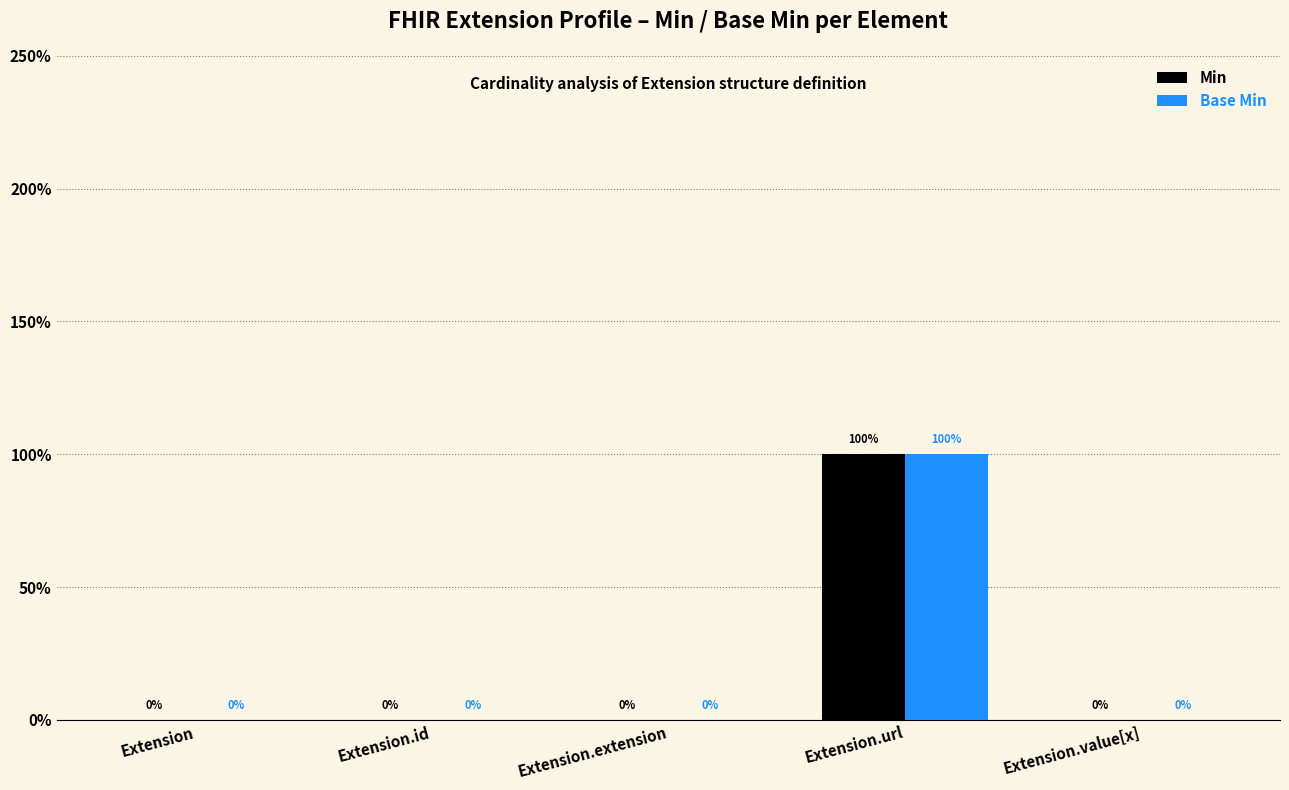

Which category has the lowest value across all series?

Extension